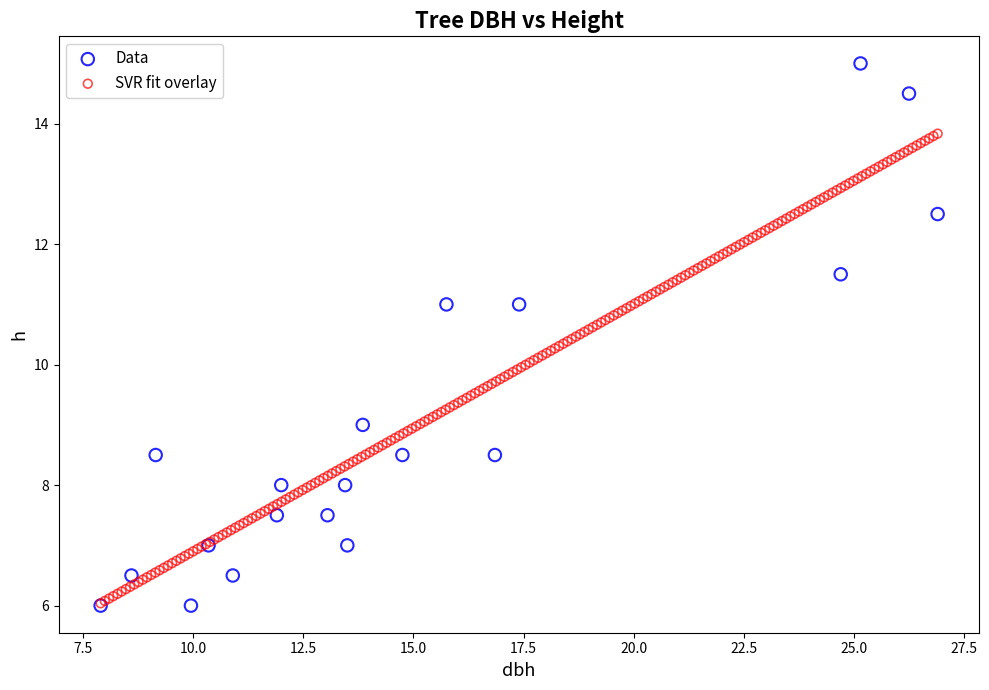

Which series has the widest spread of Y values?

Data